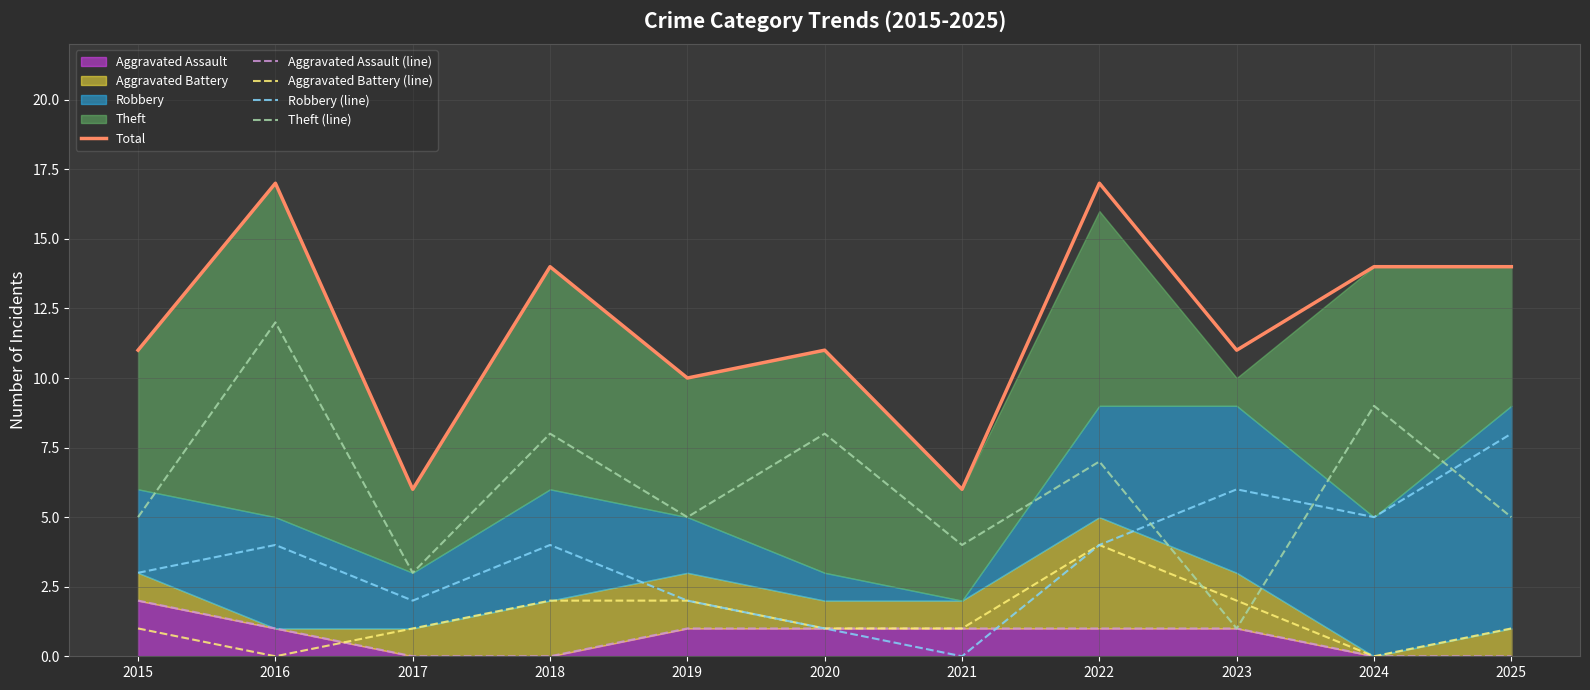

What is the difference between the Robbery (line) values at 2019 and 2021?

2